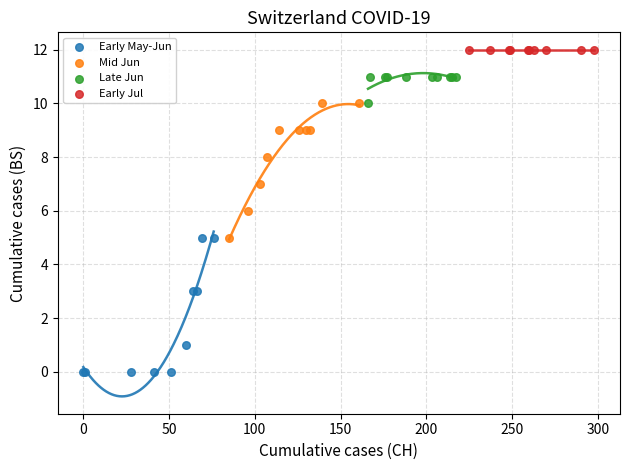

Which series contains the highest Y value?

Early Jul